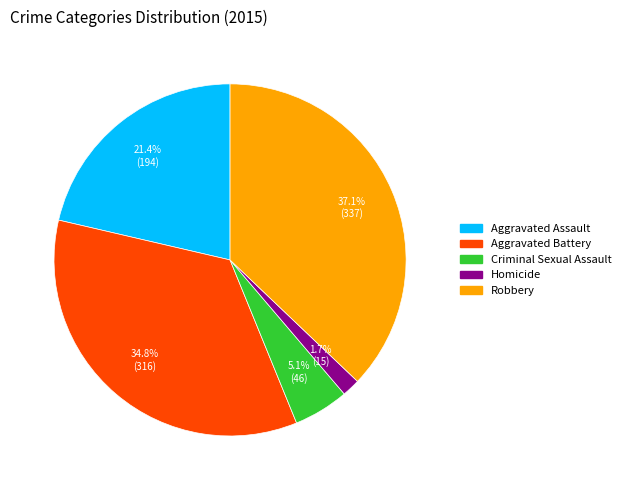

Which has a higher value, Homicide or Aggravated Battery?

Aggravated Battery